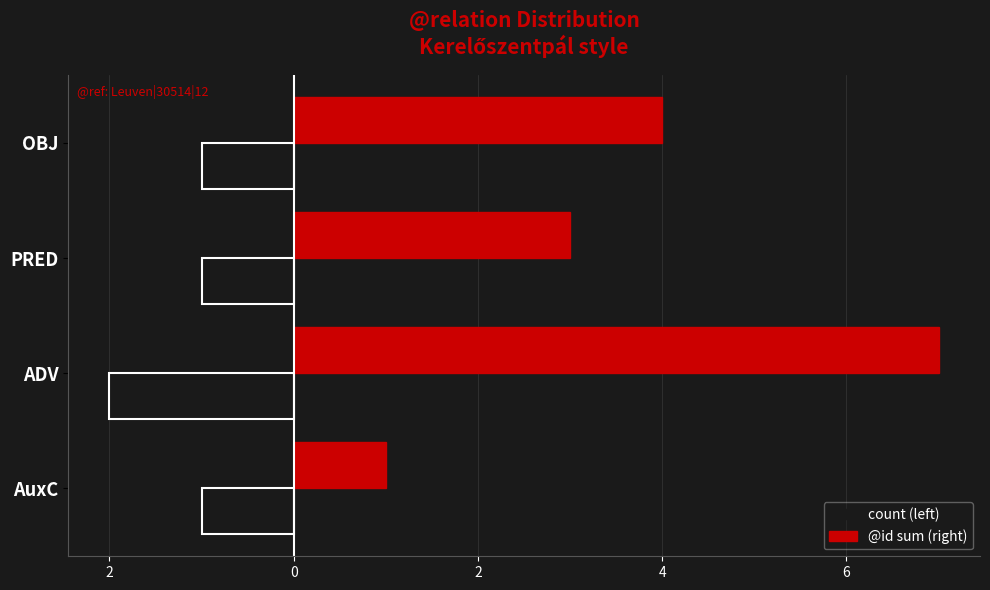

Which series has the largest total across all categories?

@id sum (right)